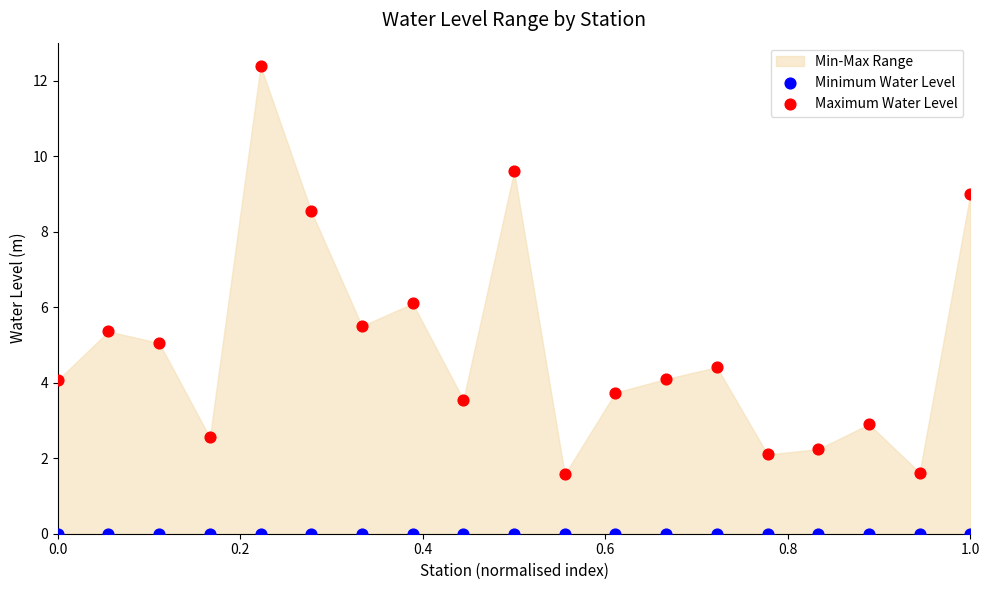

Which series reaches the maximum Y coordinate?

Maximum Water Level